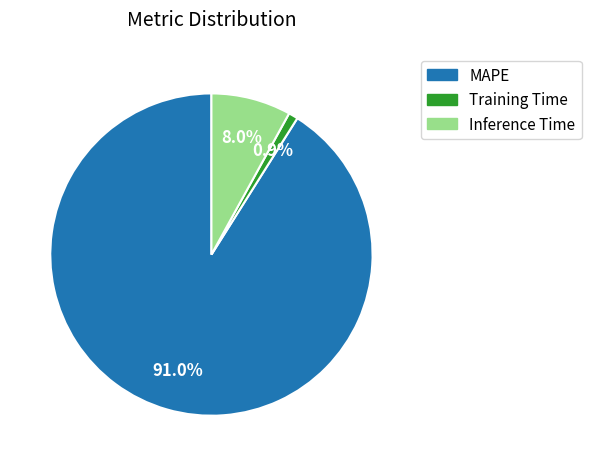

What is the smallest slice in the pie chart?

Training Time